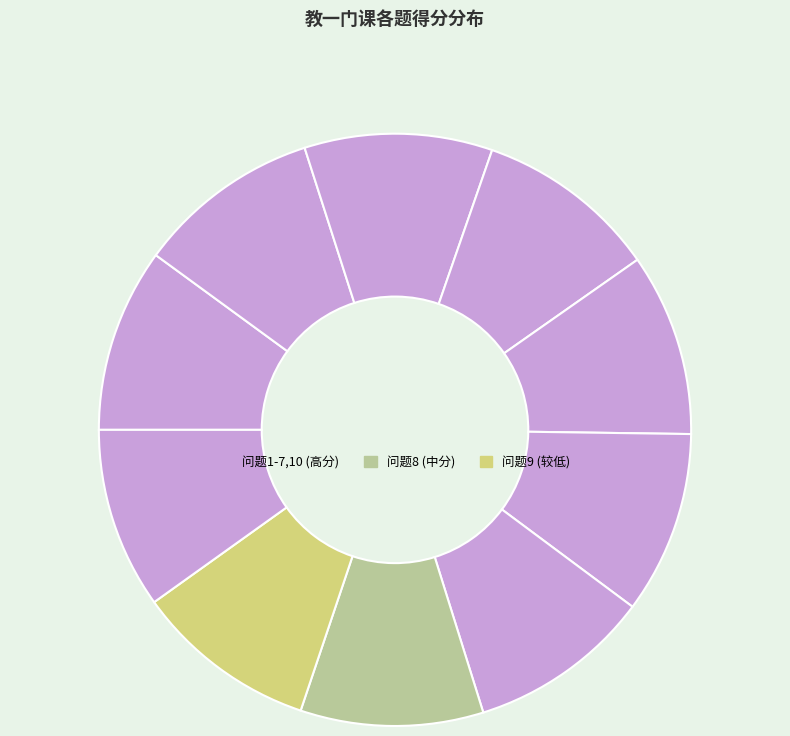

Is there any slice that represents more than half of the pie?

No